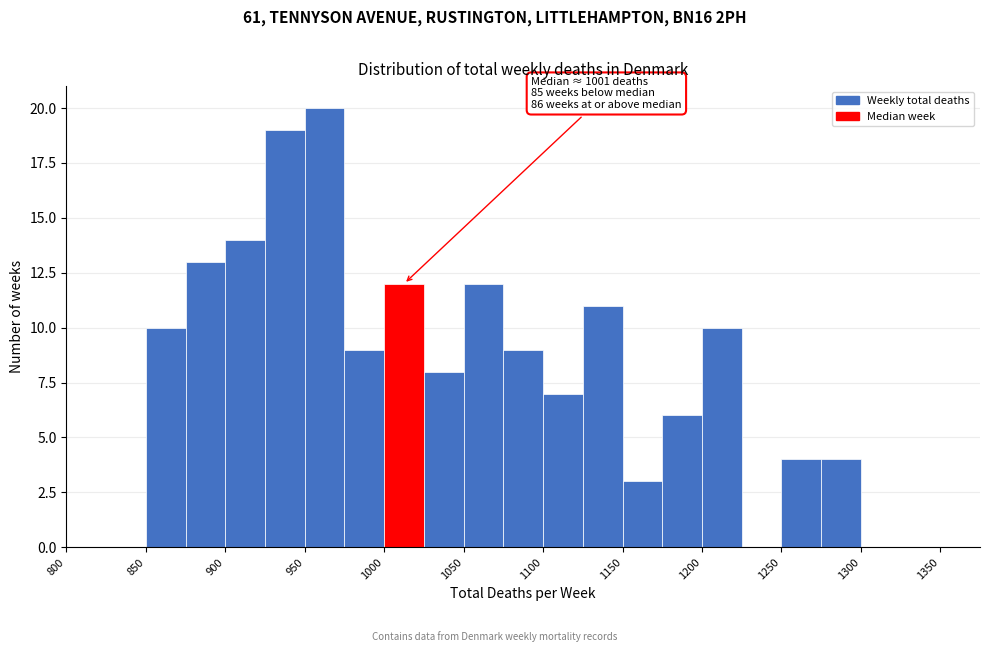

Over which range of the x-axis is the bar tallest?

950 to 975